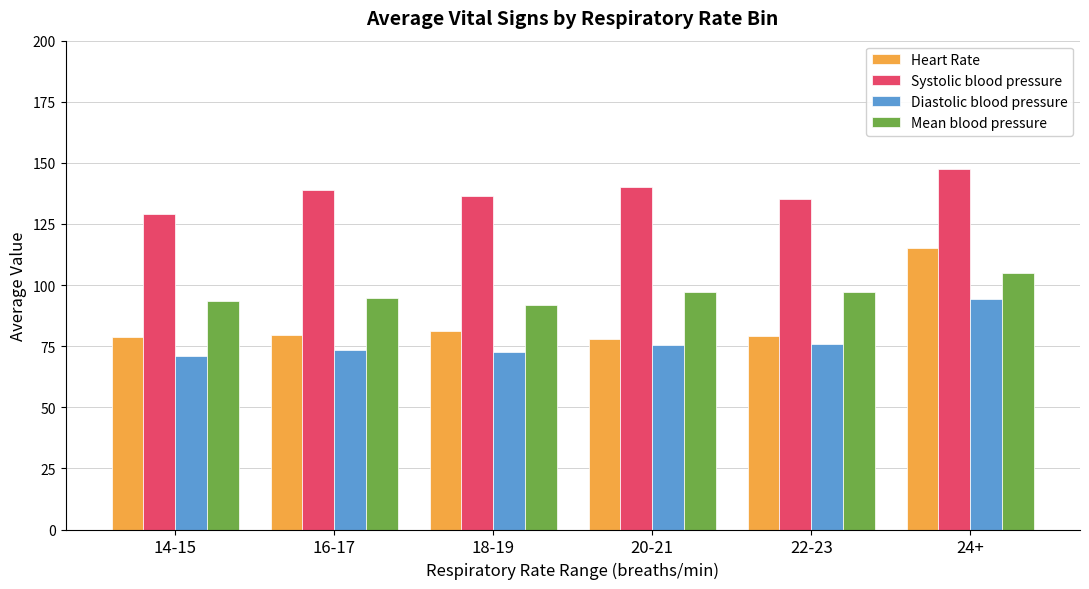

Does the chart contain any negative values?

No